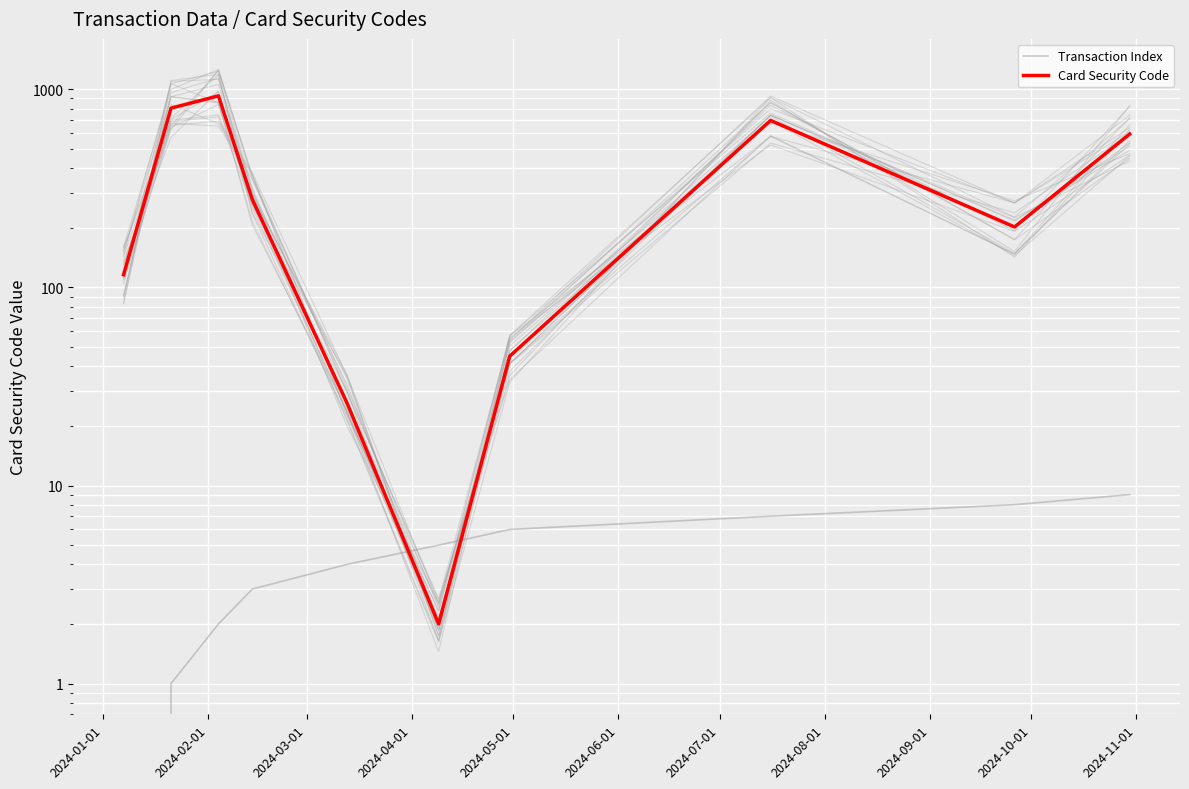

What is the sum of all Transaction Index values?

45